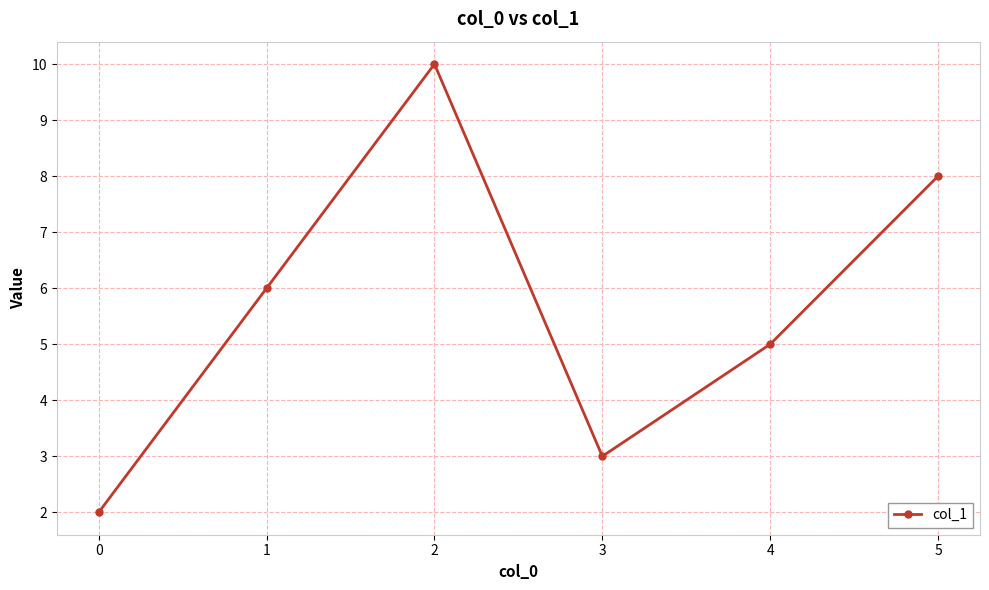

The chart shows a value of 6 at 1. True or false?

True